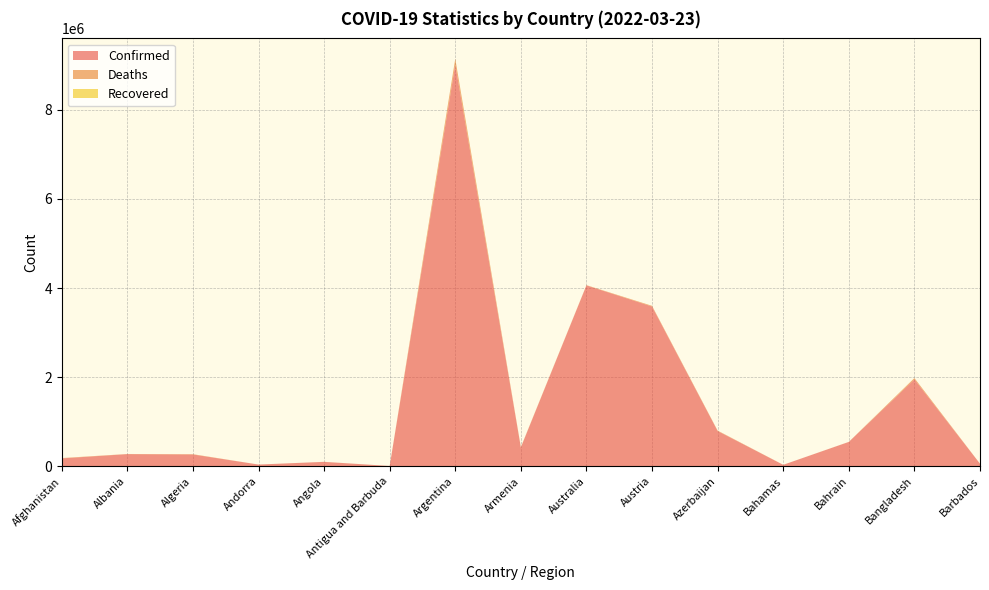

Reading left to right, what are all the values shown in this chart?

Confirmed: 177321	273146	265573	39234	99058	7473	9016057	422382	4058958	3585486	791545	33235	546896	1950980	57903
Deaths: 7657	3489	6873	153	1900	135	127675	8603	5789	15530	9666	787	1466	29118	329
Recovered: 0	0	0	0	0	0	0	0	0	0	0	0	0	0	0